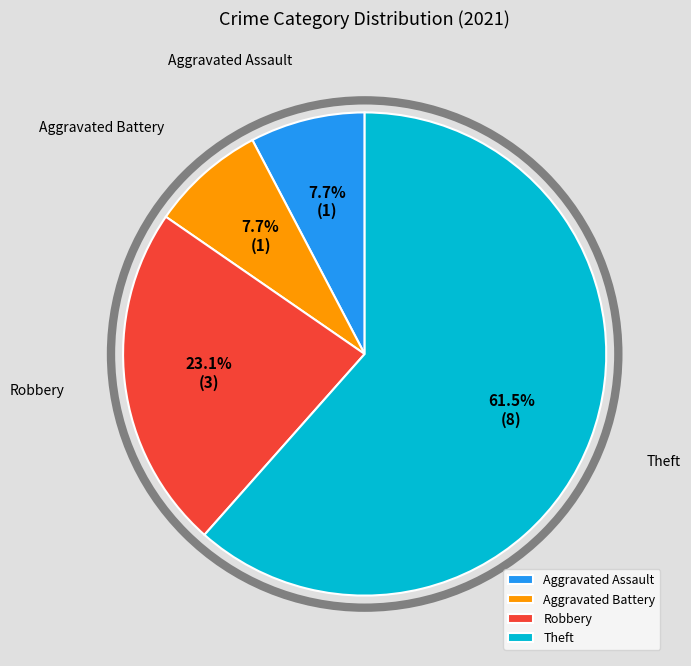

What is the largest slice in the pie chart?

Theft